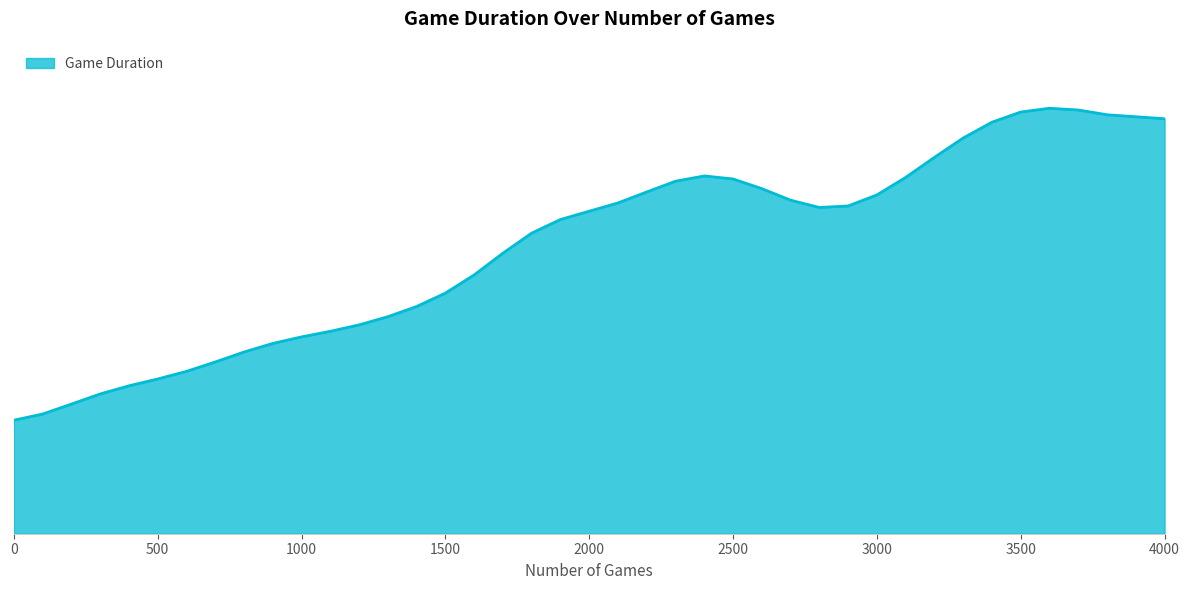

Does the chart display data point markers on the line(s)?

No